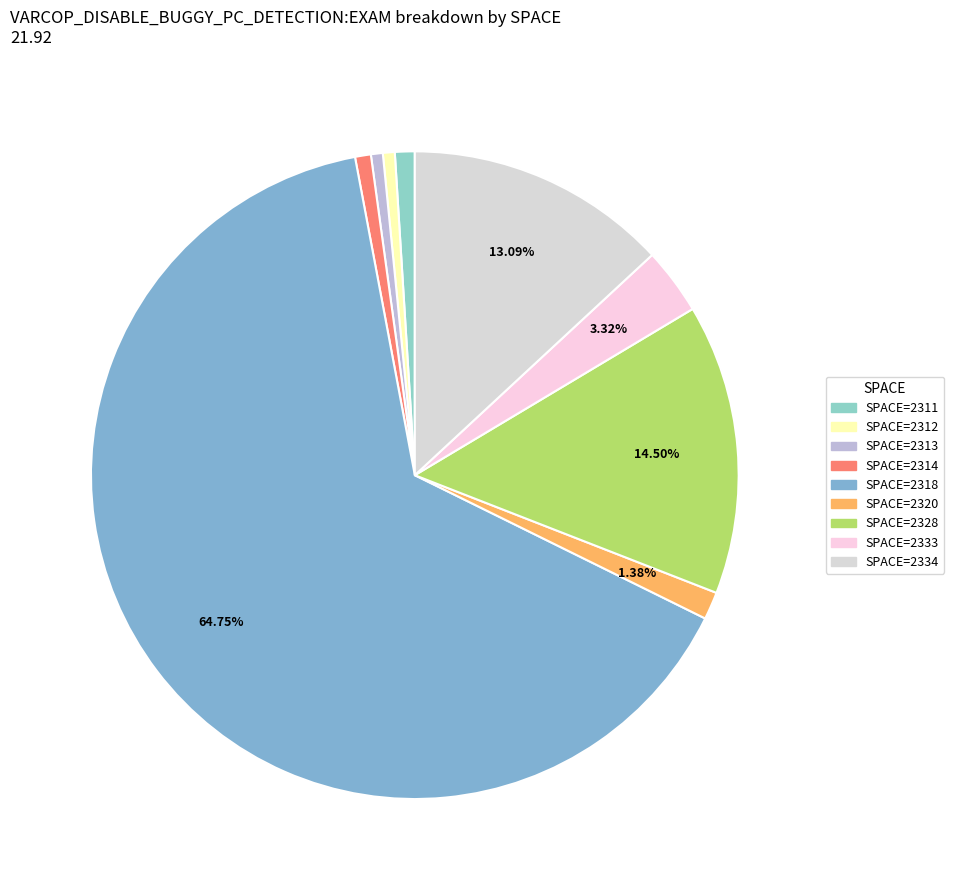

Count the number of slices in the pie.

9